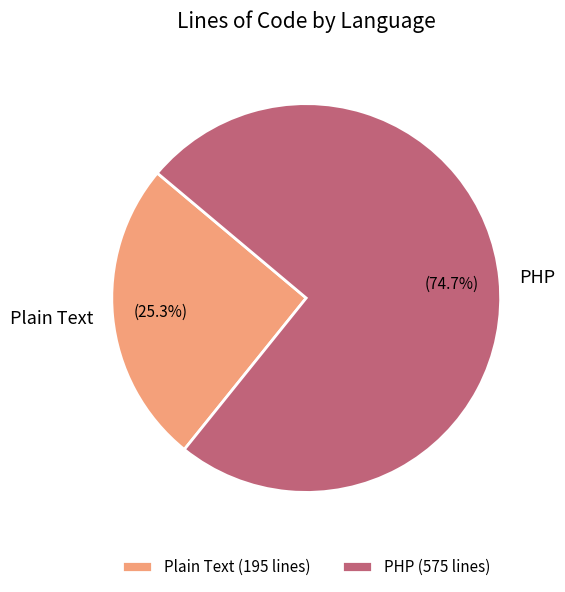

To the nearest percent, what portion does Plain Text represent?

25%